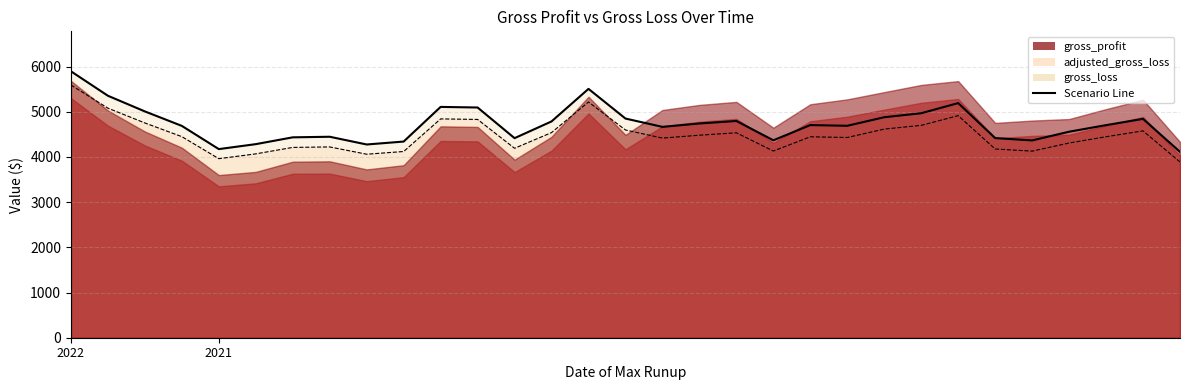

What is the maximum value for gross_loss_line?

5895.5